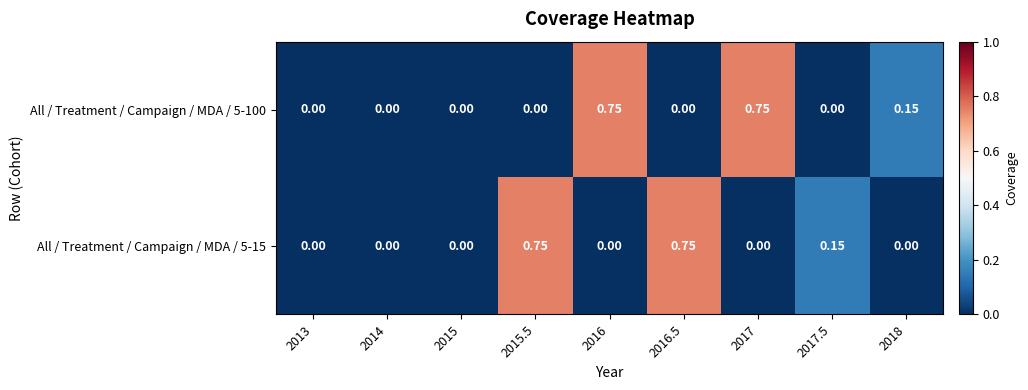

Reading left to right, what are all the values shown in this chart?

All / Treatment / Campaign / MDA / 5-100: 2013=0.0	2014=0.0	2015=0.0	2015.5=0.0	2016=0.8	2016.5=0.0	2017=0.8	2017.5=0.0	2018=0.1
All / Treatment / Campaign / MDA / 5-15: 2013=0.0	2014=0.0	2015=0.0	2015.5=0.8	2016=0.0	2016.5=0.8	2017=0.0	2017.5=0.1	2018=0.0